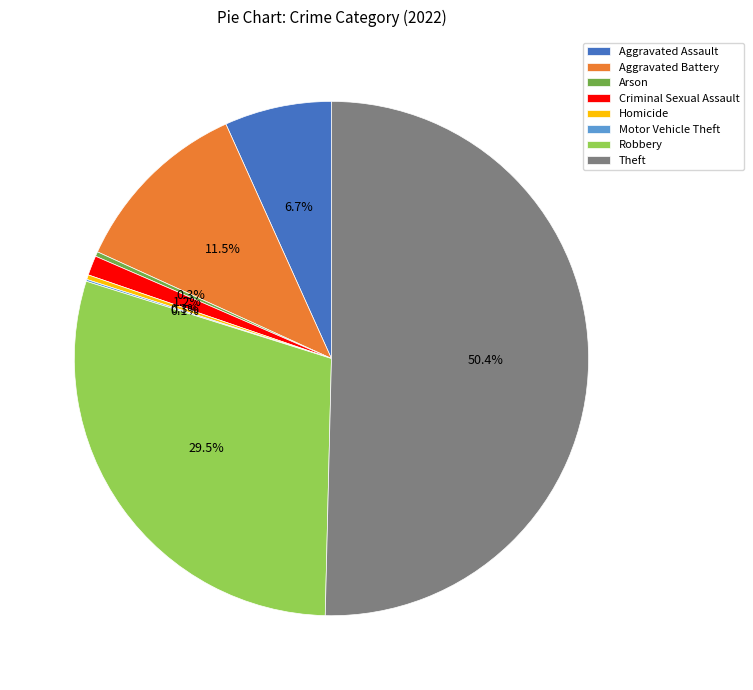

Does Arson represent more than half of the total?

No